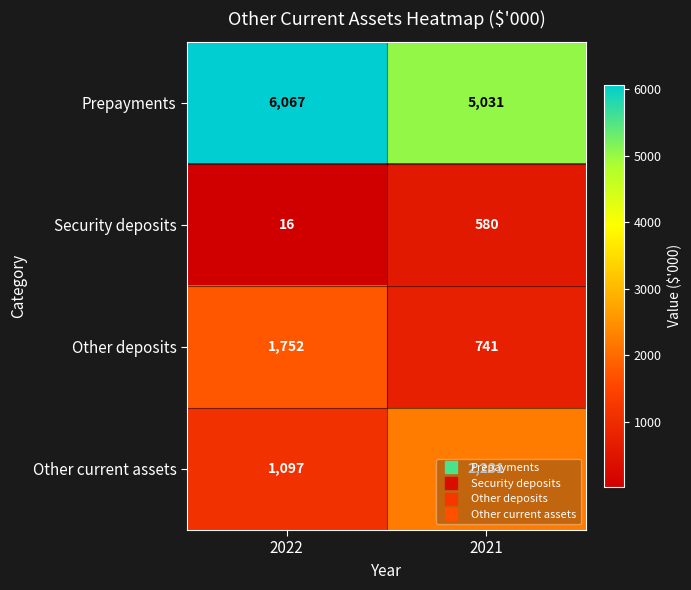

The value of Other current assets at 2021 is 1230. True or false?

False